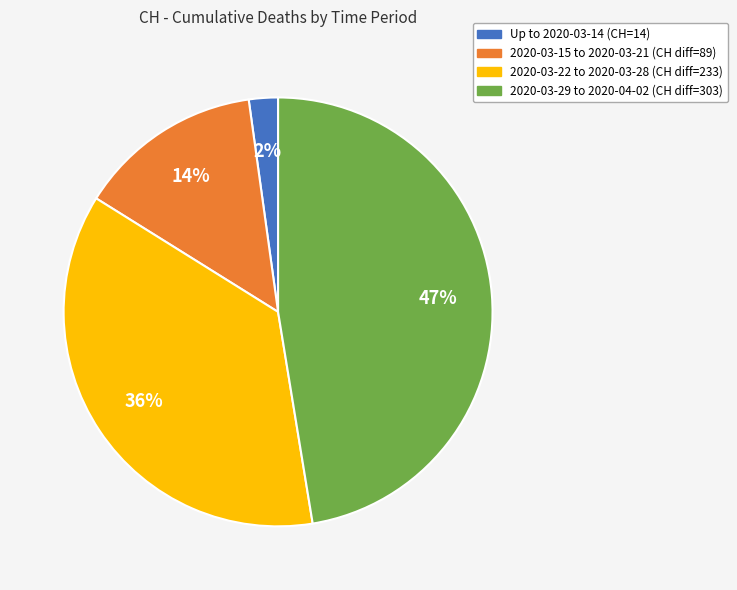

To the nearest percent, what is the difference between the largest and smallest slice percentages?

45%